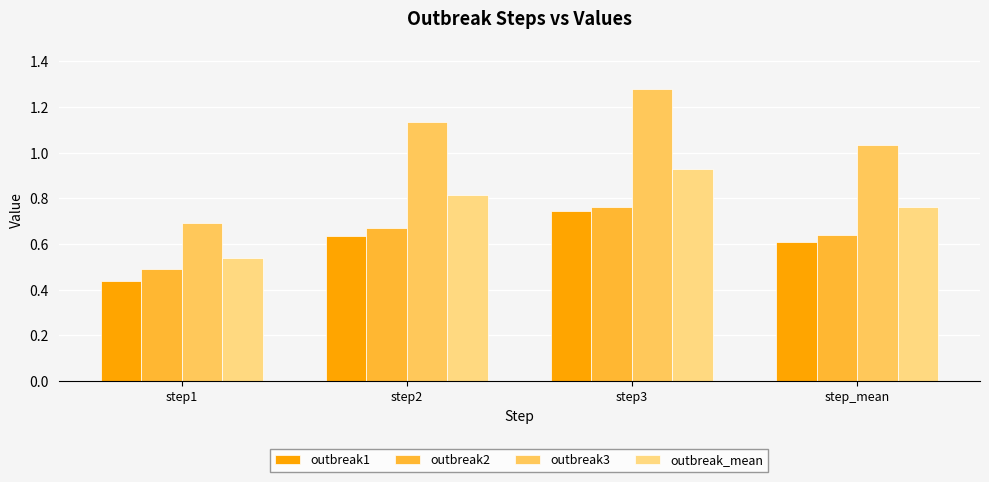

At which label is outbreak_mean closest to 0?

step1